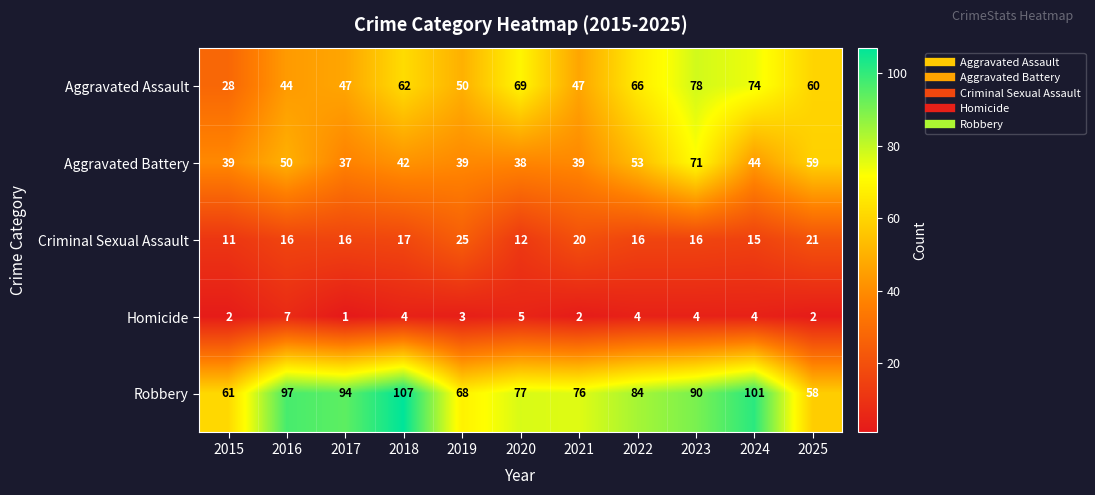

What is the difference between the maximum and minimum values in the Homicide series?

6